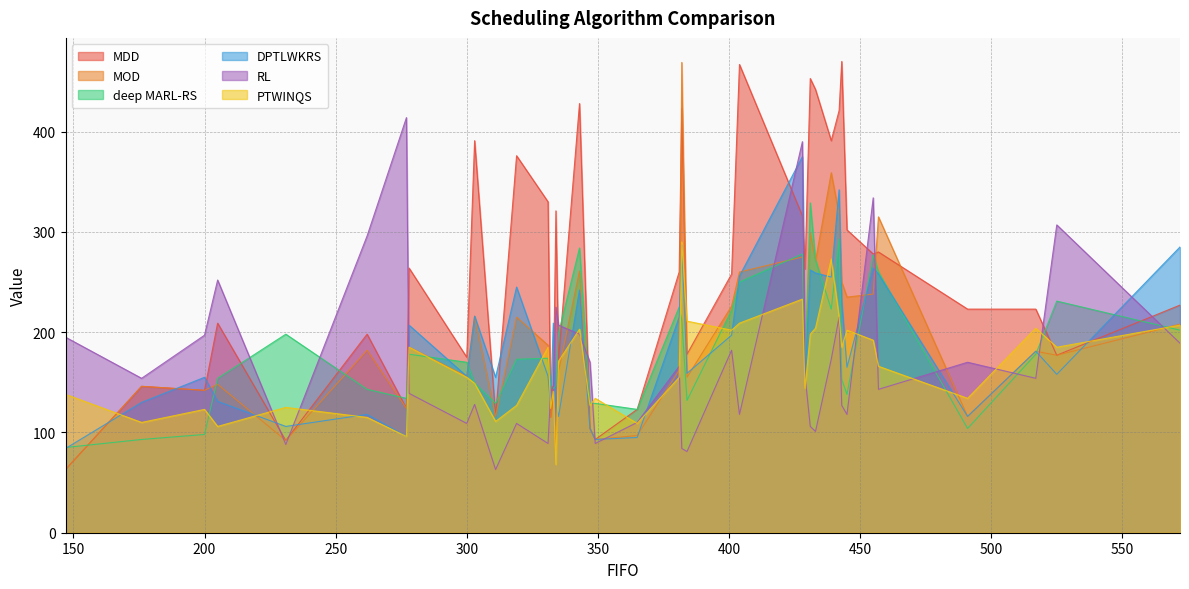

What is the greatest value displayed?

470